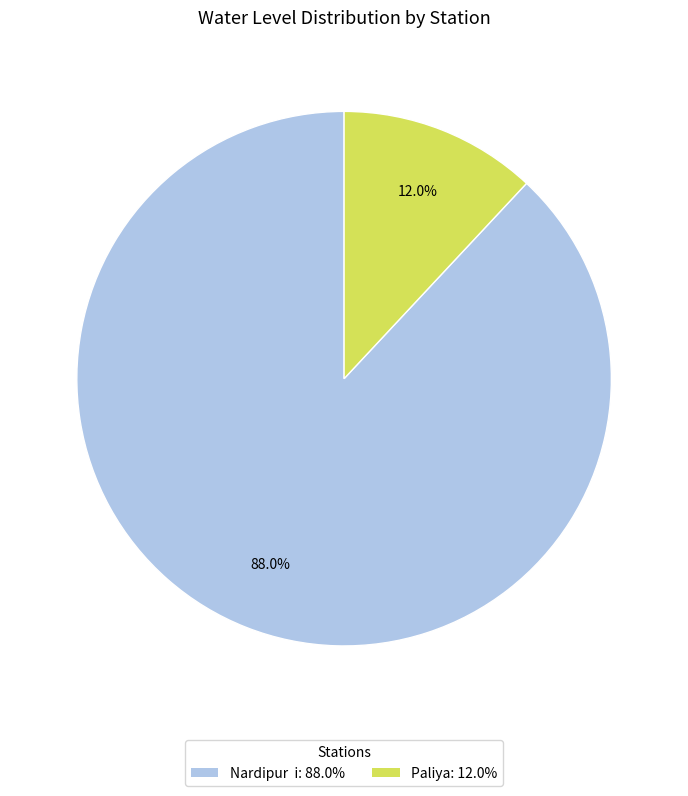

Which has a higher value, Nardipur i or Paliya?

Nardipur i